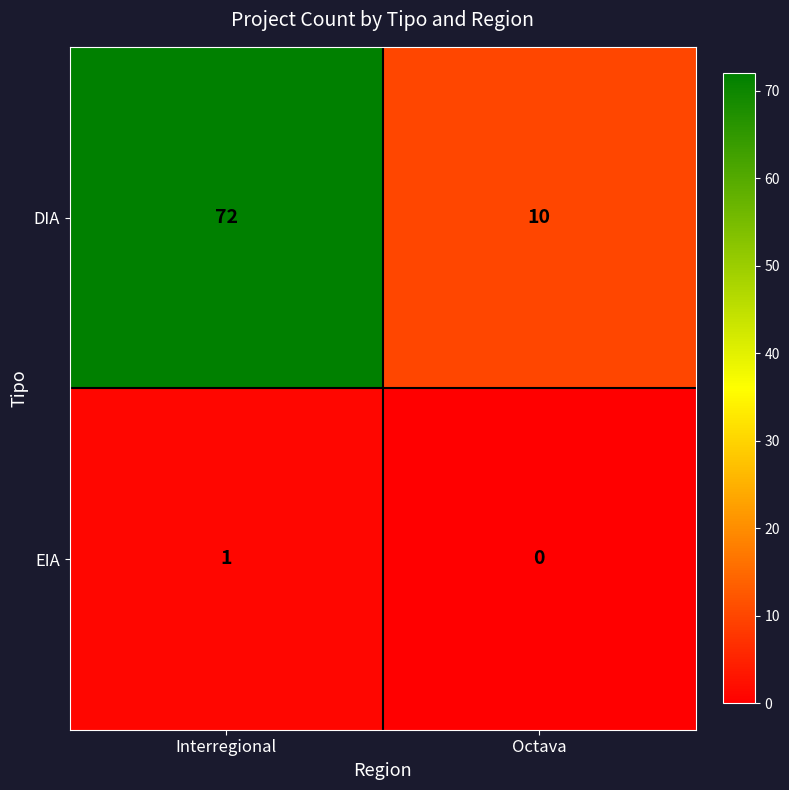

At which category is the sum across all series the highest?

Interregional